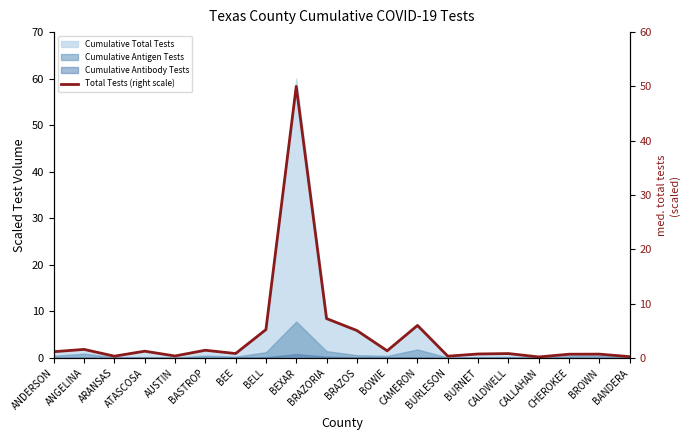

What is the difference between the maximum and minimum values?

49.8